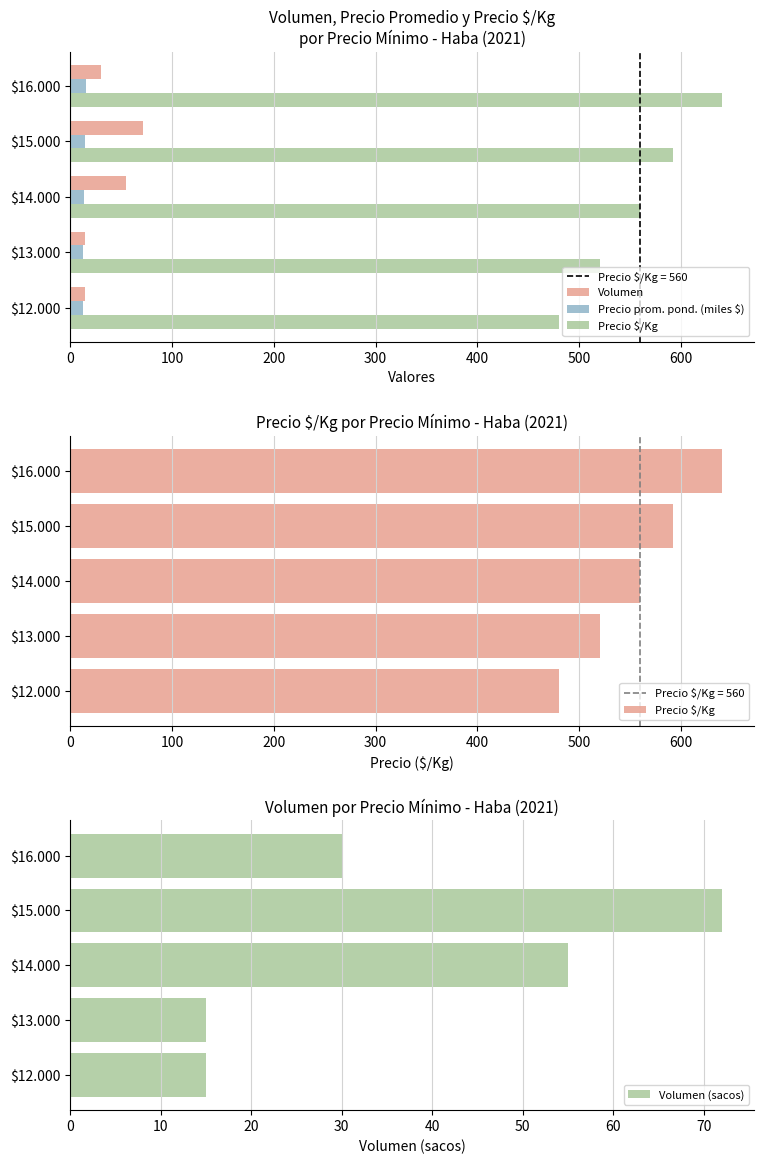

List the series in order of their peak value, highest first.

Precio $/Kg, Volumen, Volumen (sacos), Precio prom. pond. (miles $)